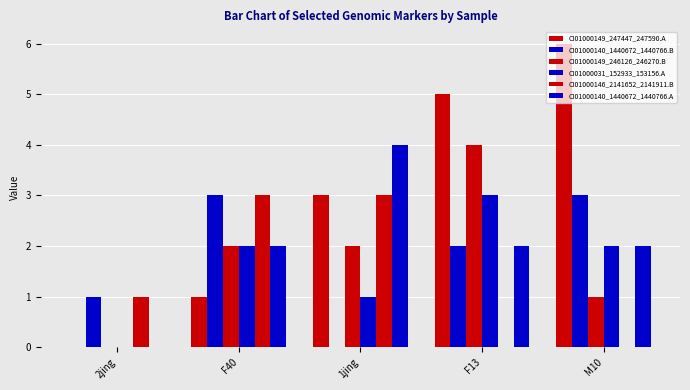

Which series has the largest range (max minus min)?

CI01000149_247447_247590.A